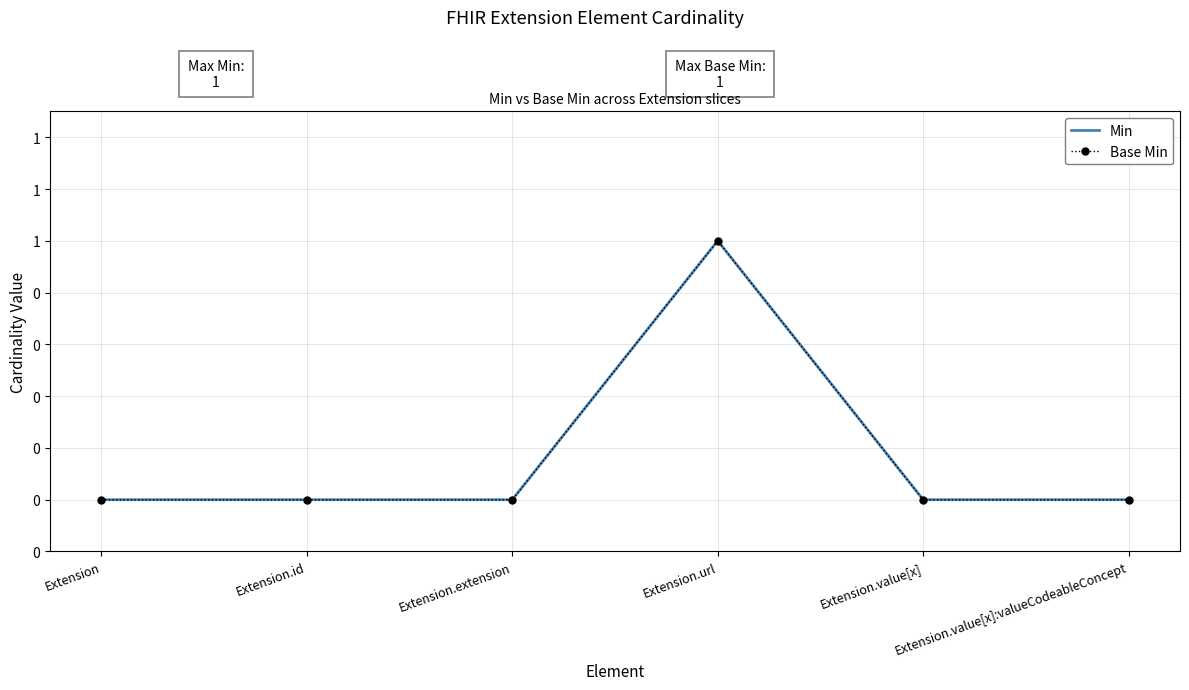

Reading left to right, what are all the values shown in this chart?

Min: 0	0	0	1	0	0
Base Min: 0	0	0	1	0	0